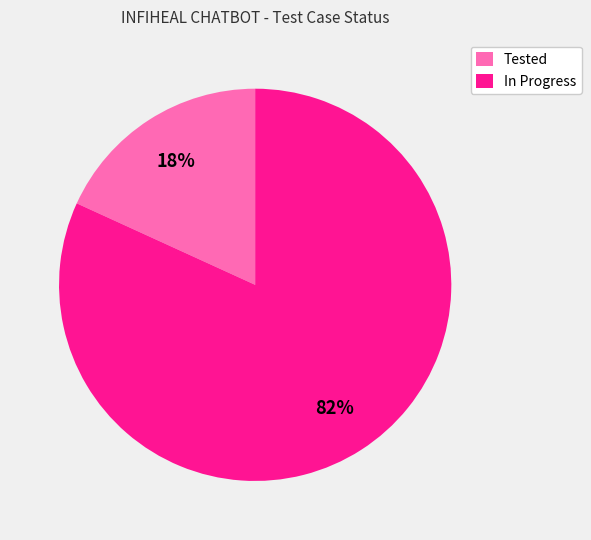

Which has a higher value, Tested or In Progress?

In Progress